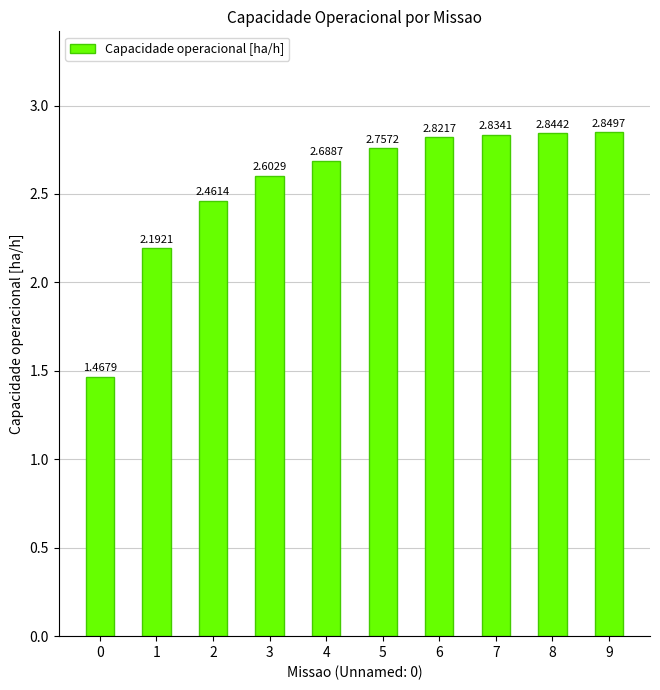

Approximately how many times larger is the value at 4 compared to 0?

1.8